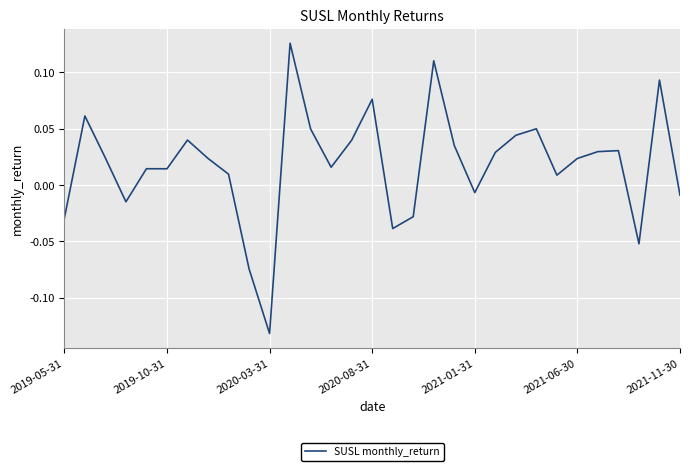

What is the difference between the maximum and minimum values?

0.3